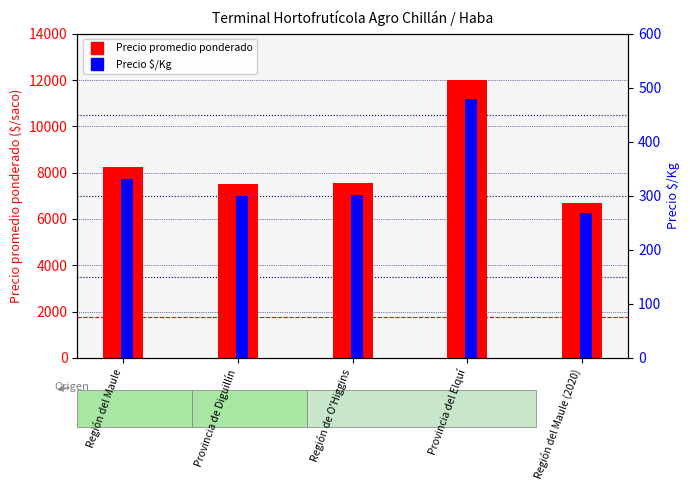

Reading left to right, transcribe all the data shown in this chart.

Precio promedio ponderado: 8263	7500	7562	12000	6688
Precio $/Kg: 331	300	302	480	268